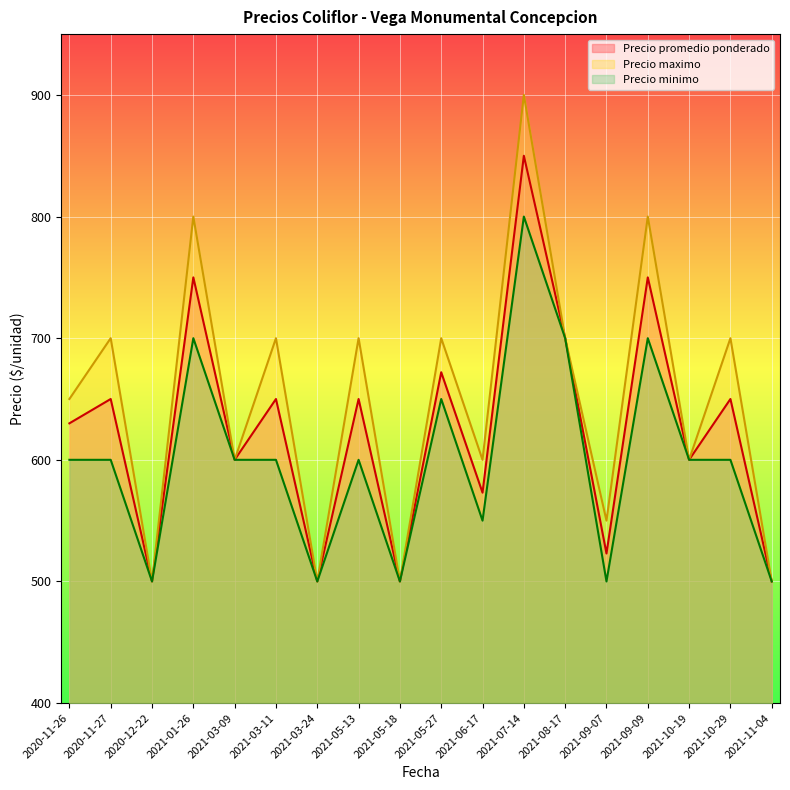

True or false: Precio promedio ponderado and Precio maximo intersect in this chart.

False